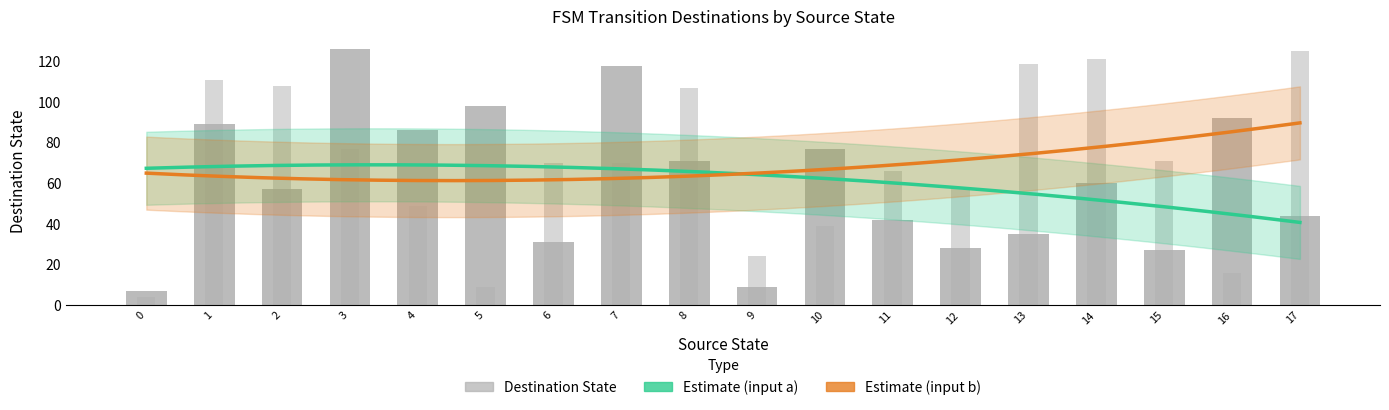

Reading right to left, what are all the values shown in this chart?

a_destination: 17=44	16=92	15=27	14=60	13=35	12=28	11=42	10=77	9=9	8=71	7=118	6=31	5=98	4=86	3=126	2=57	1=89	0=7
b_destination: 17=125	16=16	15=71	14=121	13=119	12=58	11=66	10=39	9=24	8=107	7=70	6=70	5=9	4=49	3=77	2=108	1=111	0=4